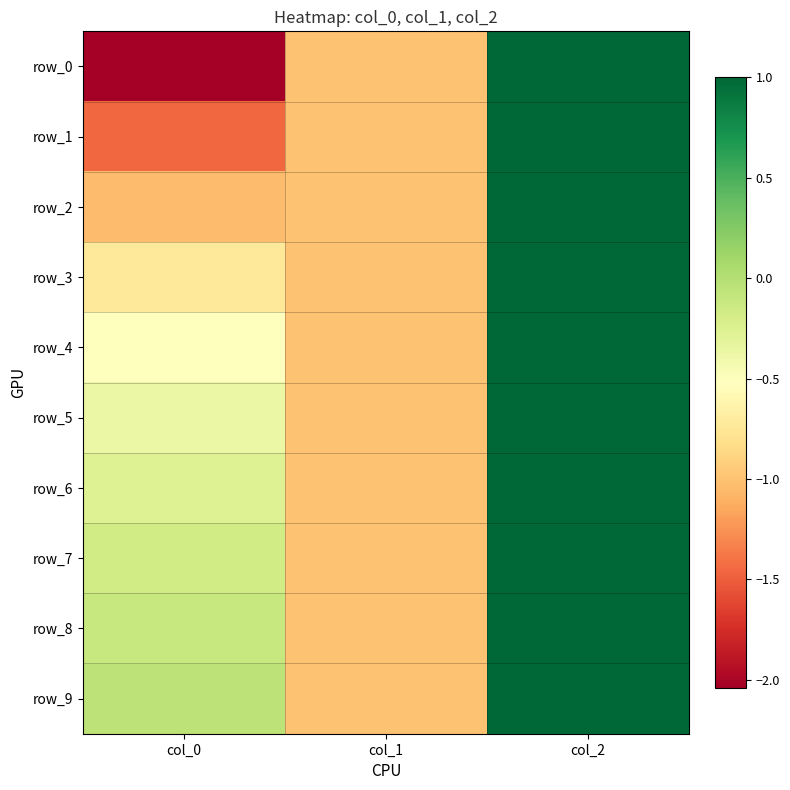

At col_1, list the series in order from largest to smallest.

row_0, row_1, row_2, row_3, row_4, row_5, row_6, row_7, row_8, row_9